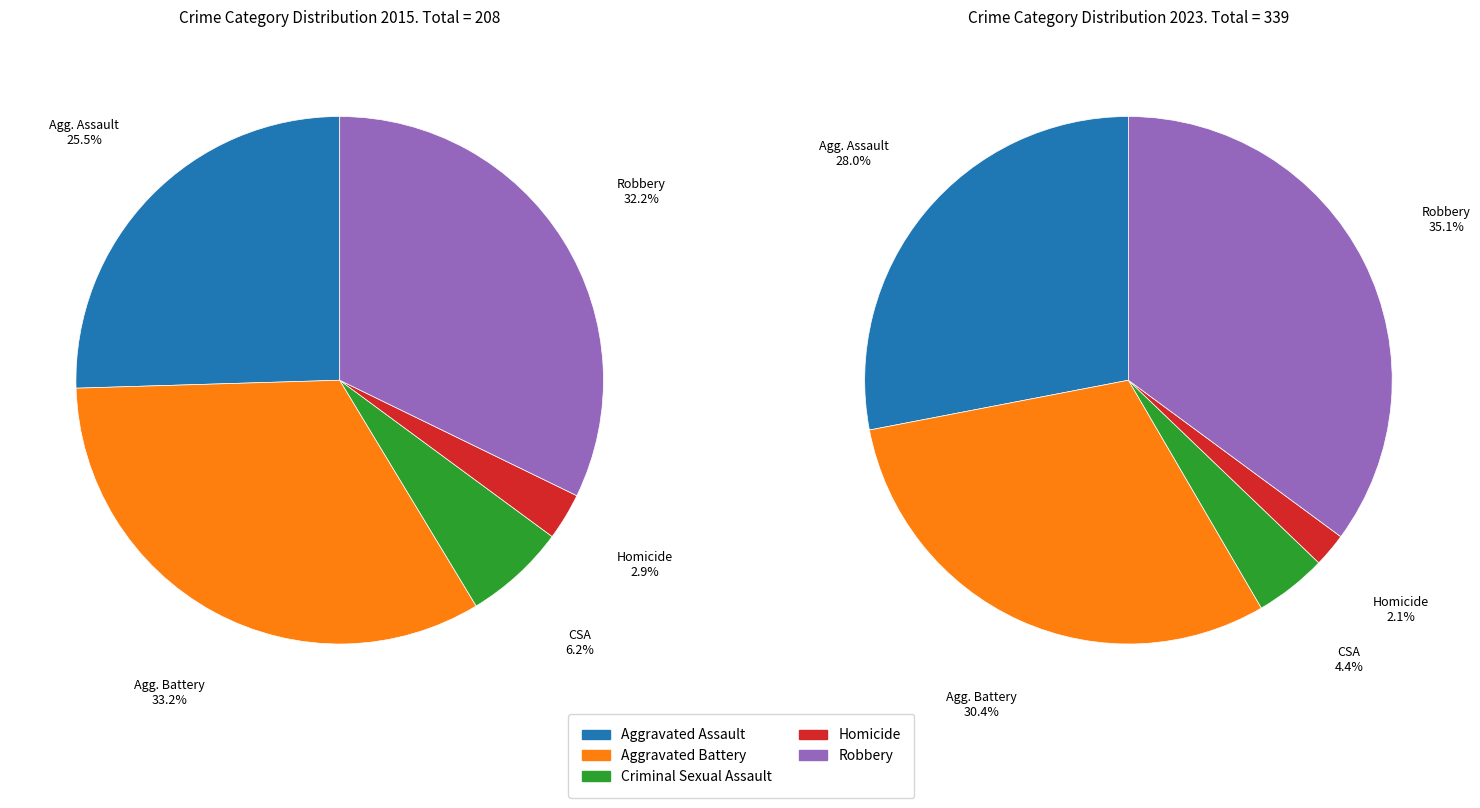

Is it true that values_2015 is 25% of the pie?

True